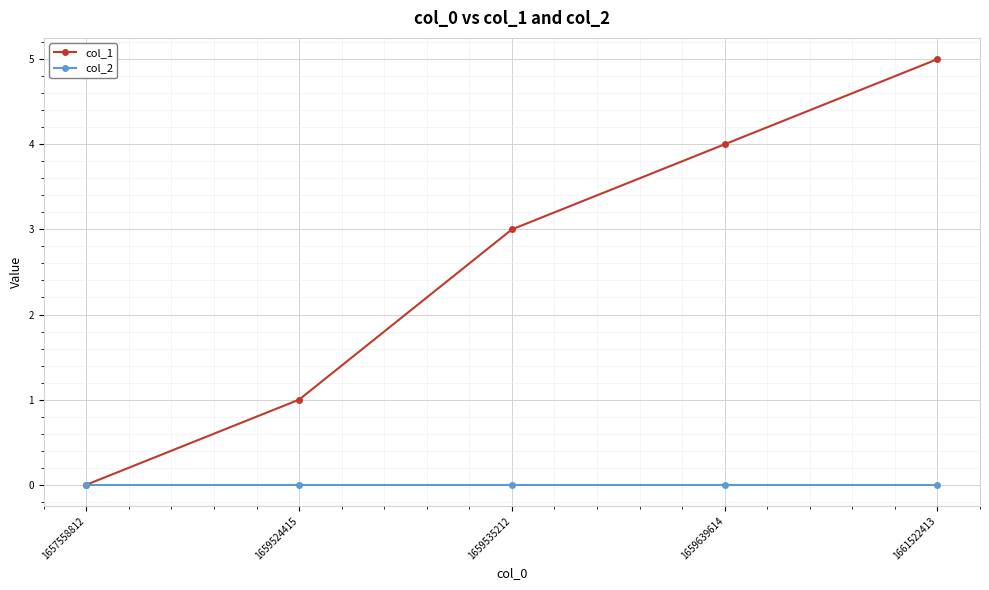

At which category is the sum across all series the highest?

1661522413